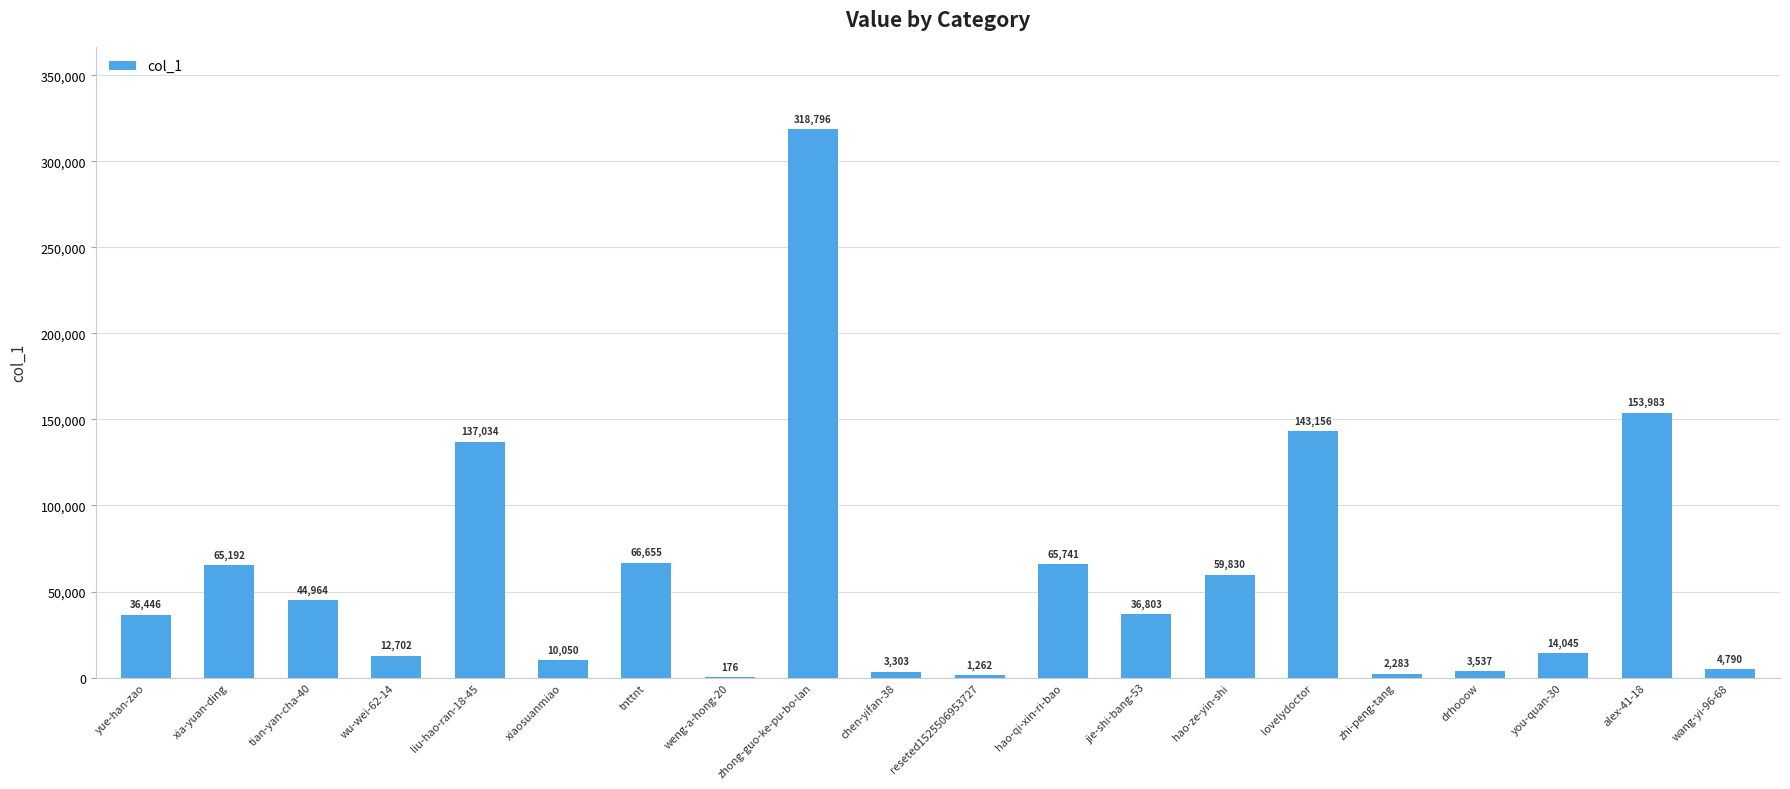

What is the sum of the values at liu-hao-ran-18-45 and tnttnt?

203689